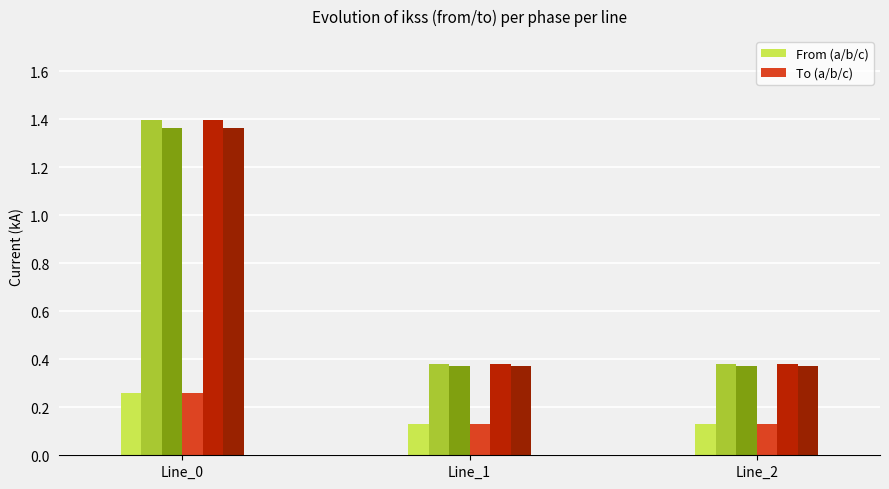

What is the value of the pf_ikss_a_to_ka bar at the 2nd from the left?

0.1